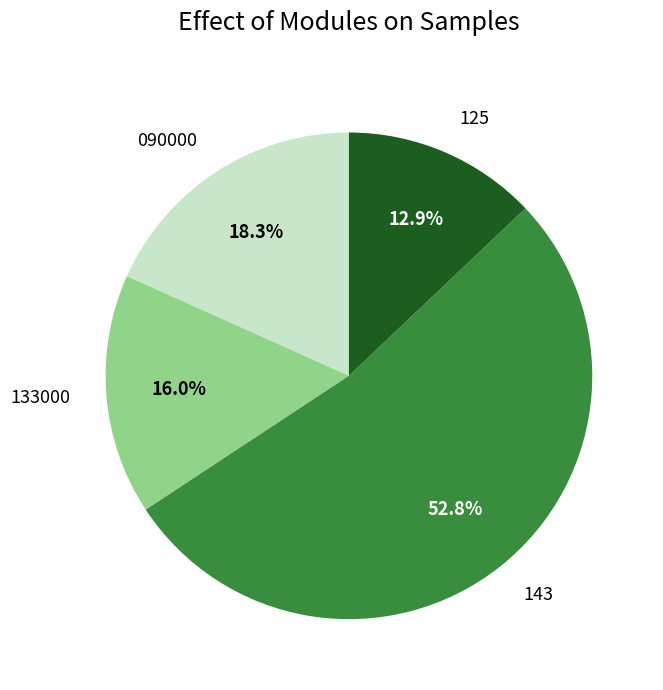

What is the ratio of the value at 125 to the value at 090000?

0.7